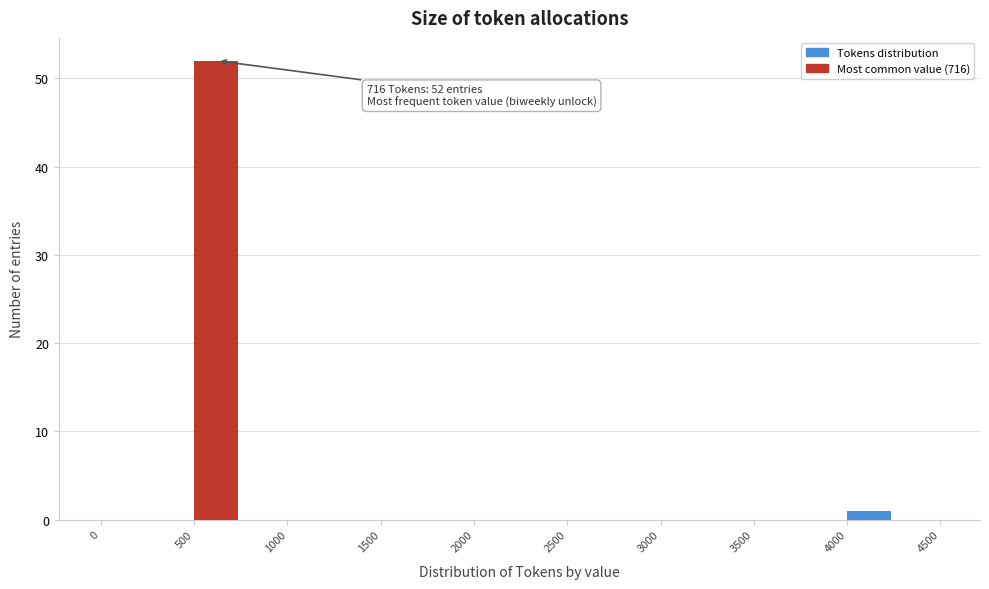

Which range on the x-axis has the tallest bar?

500 to 750